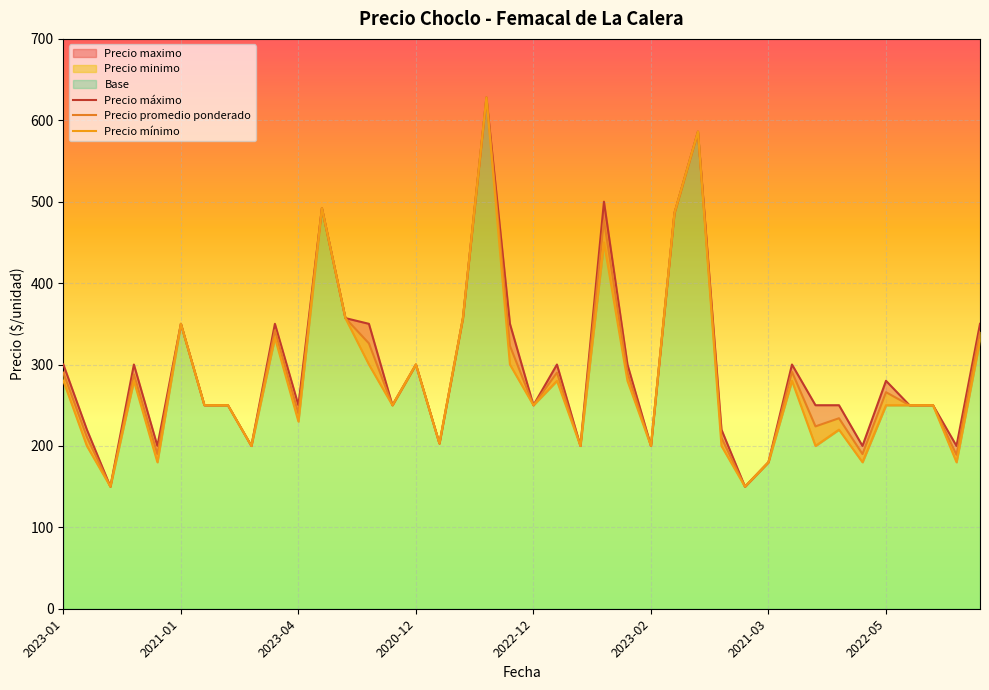

True or false: Precio maximo and Precio minimo intersect in this chart.

False